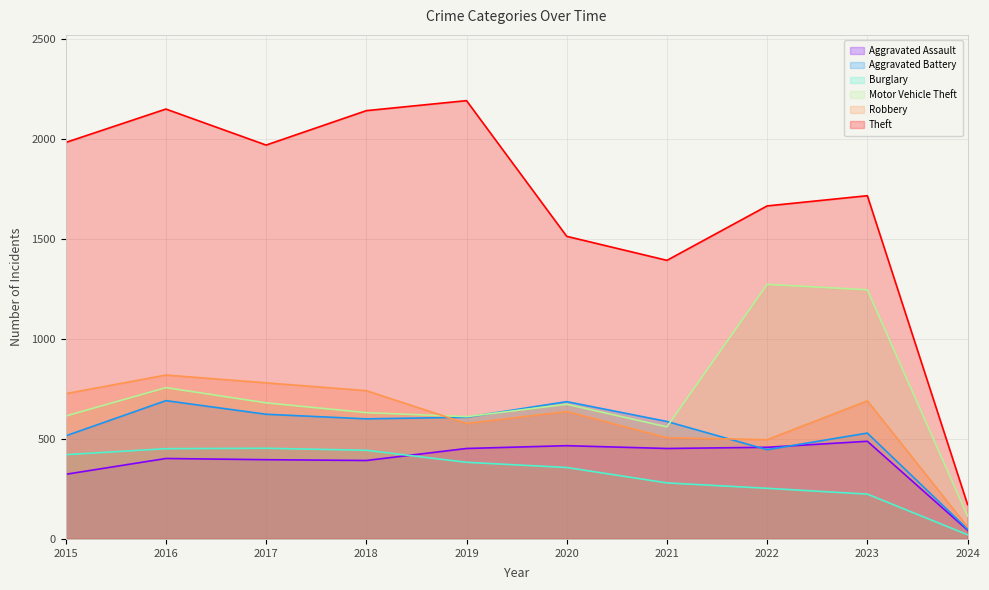

Which series changed the most between 2016 and 2021?

Theft